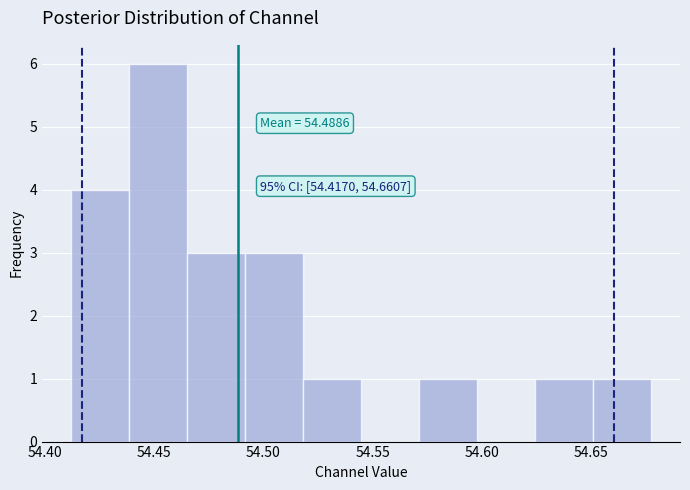

Which range on the x-axis has the tallest bar?

54.440 to 54.465